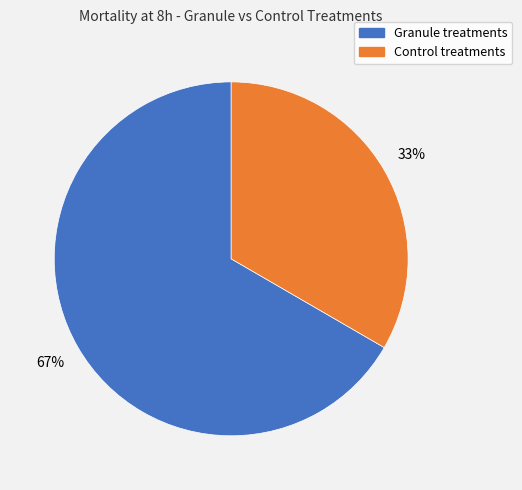

Is there any slice that represents more than half of the pie?

Yes